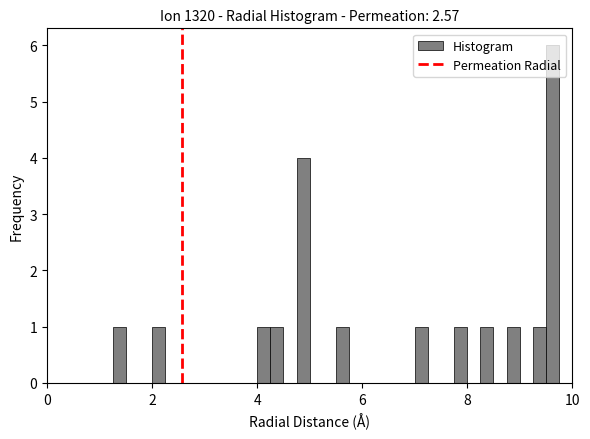

Read against the x-axis, roughly where is the centre of the tallest bar?

9.6